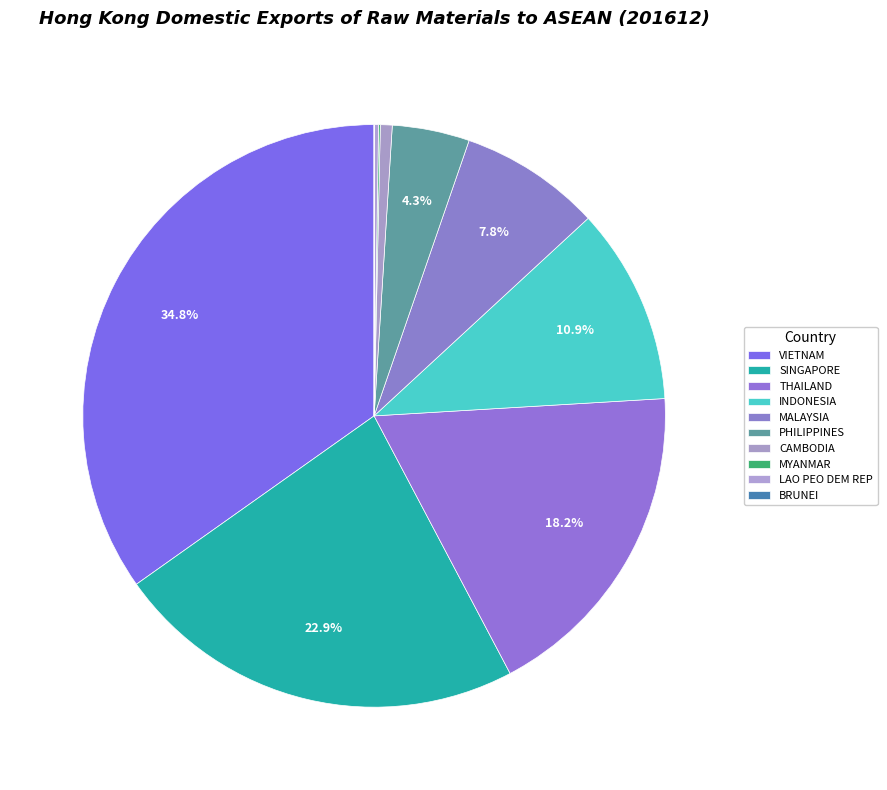

To the nearest percent, what is the combined percentage of MYANMAR and VIETNAM?

35%